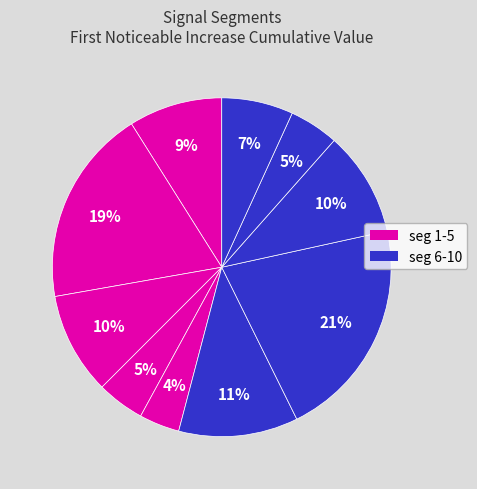

How many segments does this pie chart have?

10